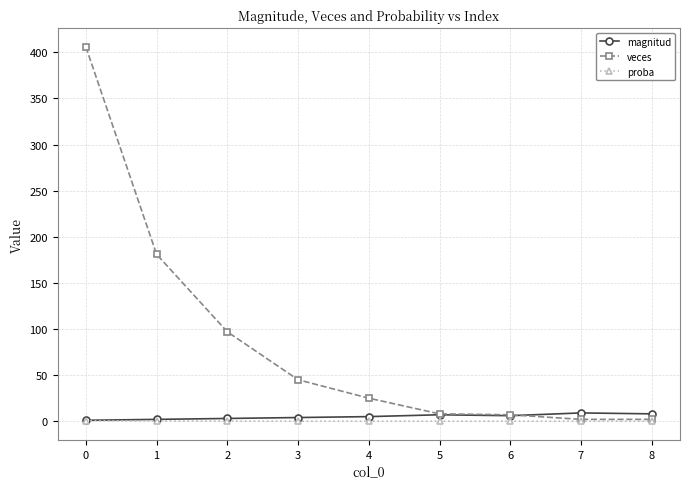

What are all the series names shown in the legend?

magnitud, veces, proba